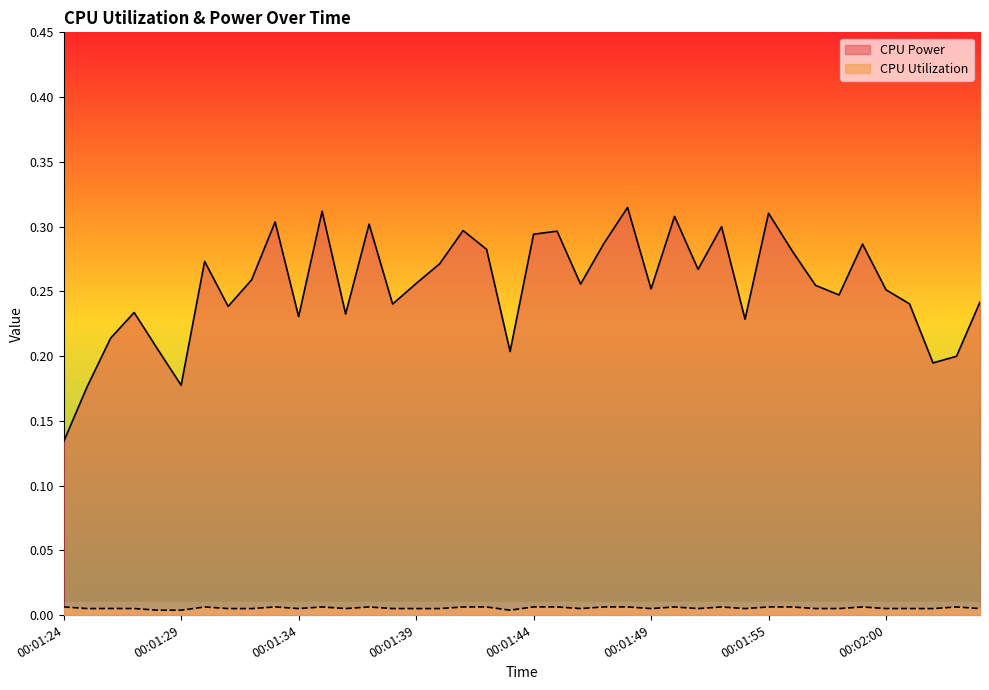

What is the difference between the second highest and minimum values in the CPU Power series?

0.2